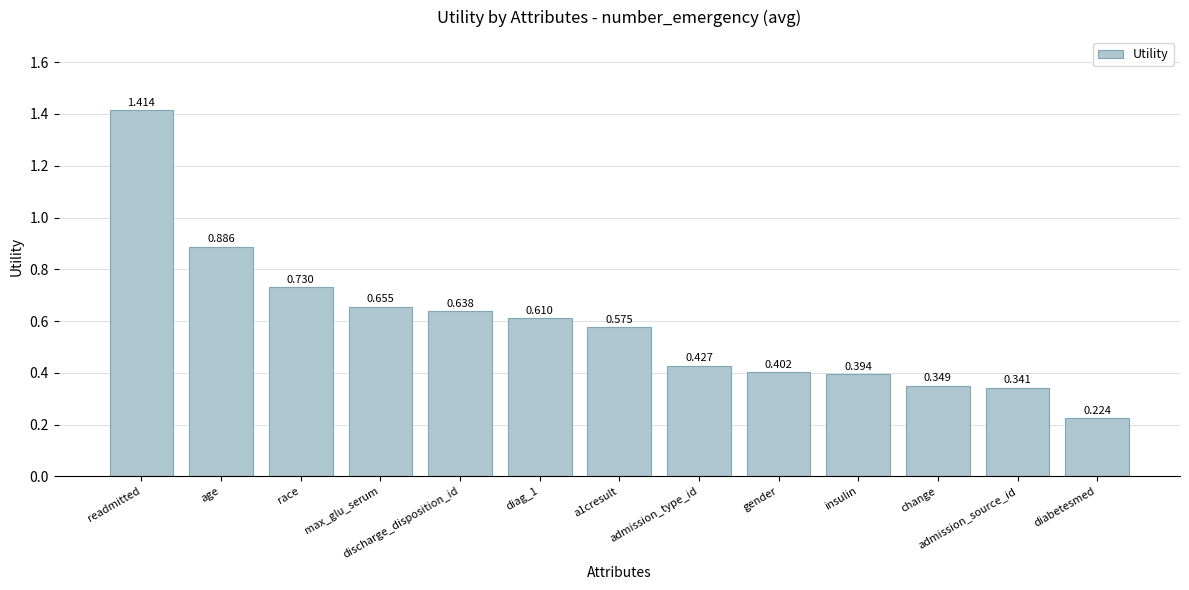

What is the label of the 11th bar from the left?

change